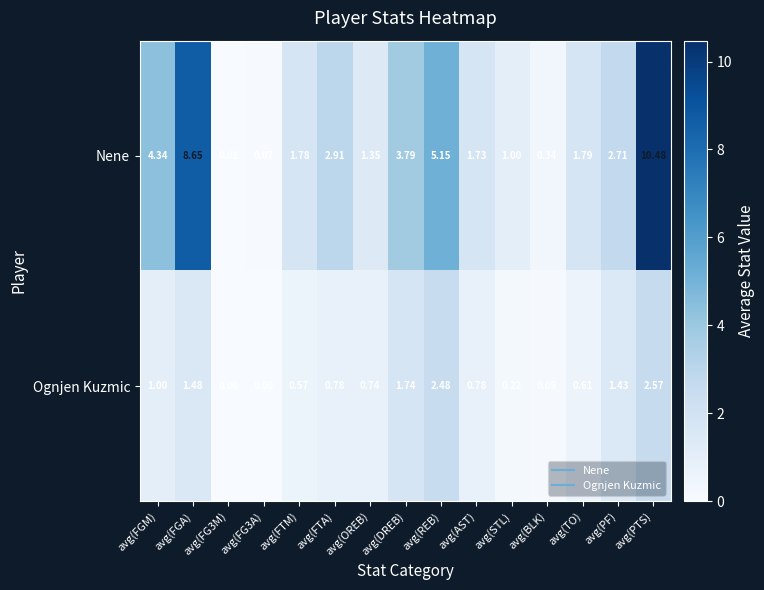

At which category does the chart reach its peak across all series?

avg(PTS)